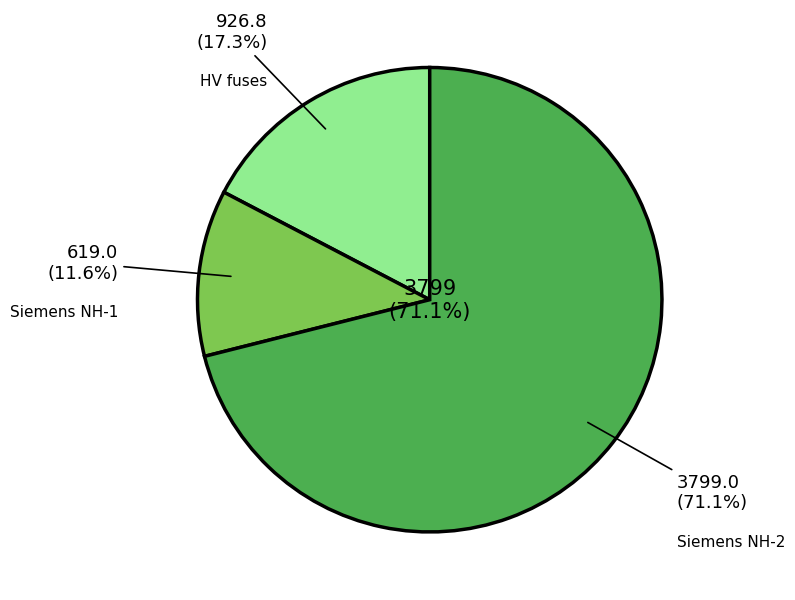

The NH-2-425 slice represents 3% of the pie. True or false?

False